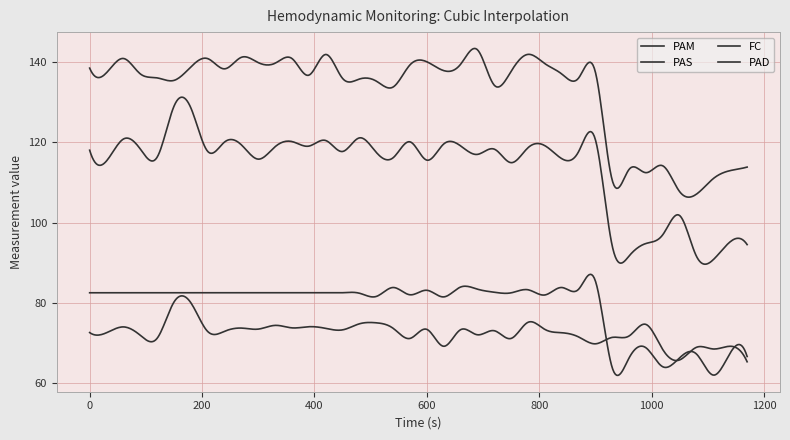

True or false: PAM and FC intersect in this chart.

False